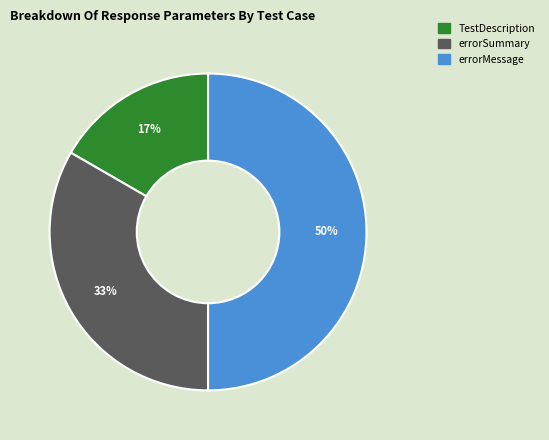

To the nearest percent, what is the difference between the largest and smallest slice percentages?

33%